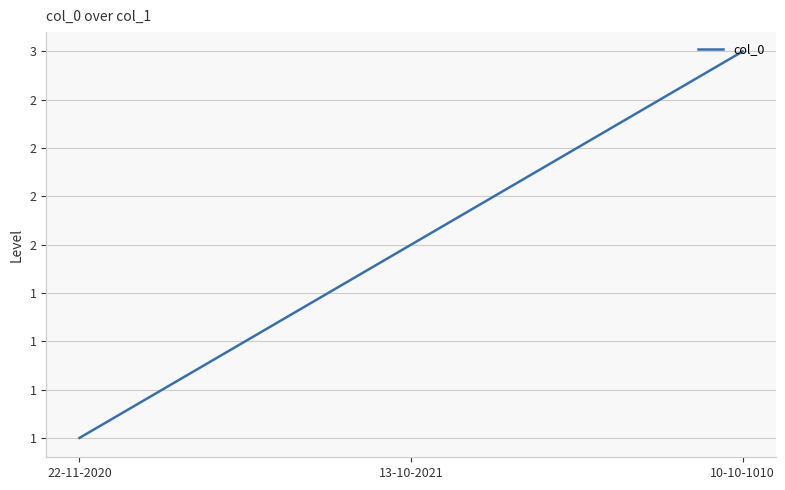

Rank the categories by value from highest to lowest.

10-10-1010, 13-10-2021, 22-11-2020